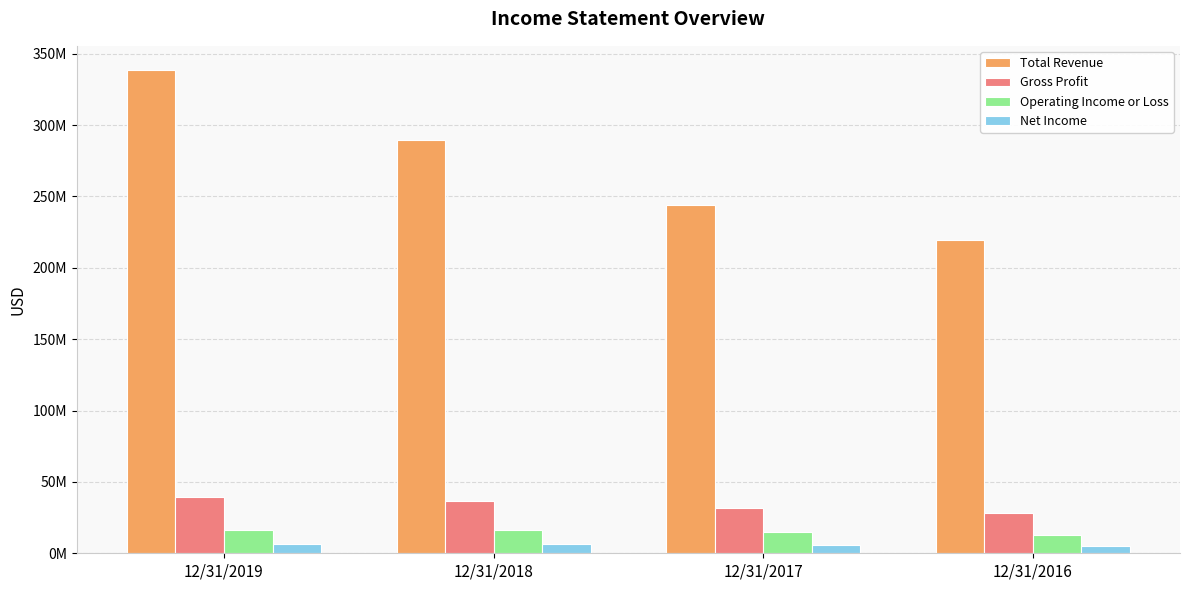

What is the difference between the maximum and second lowest values in the Total Revenue series?

94637745